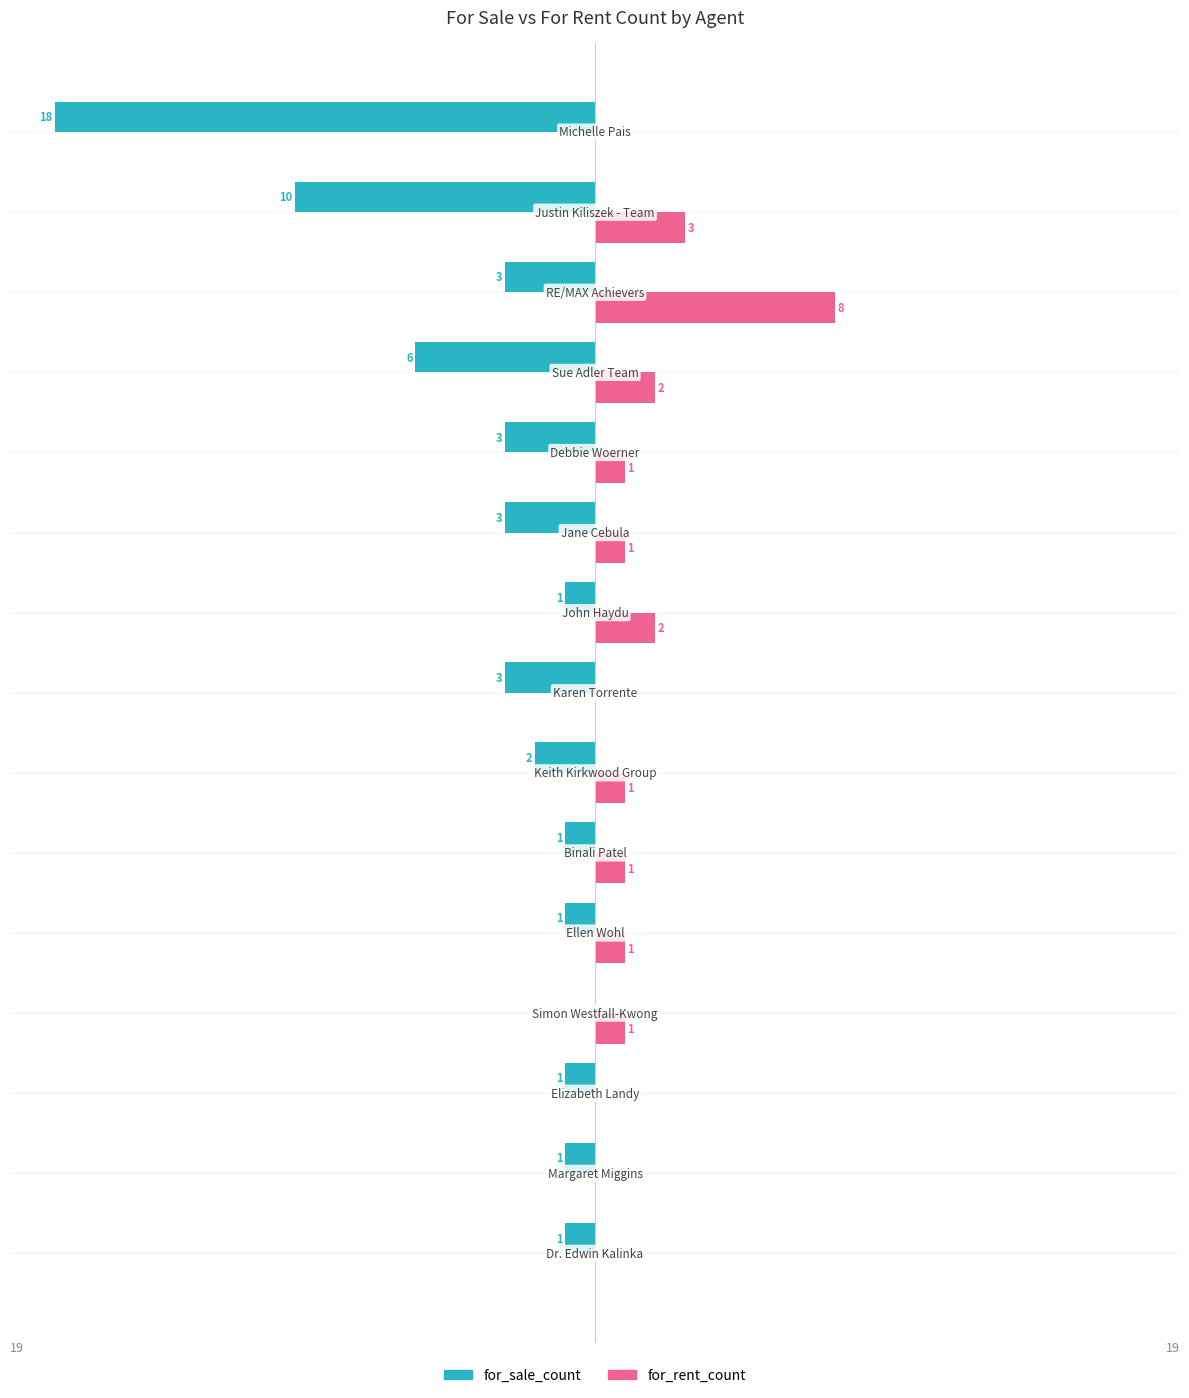

Which series has the largest total across all categories?

for_rent_count